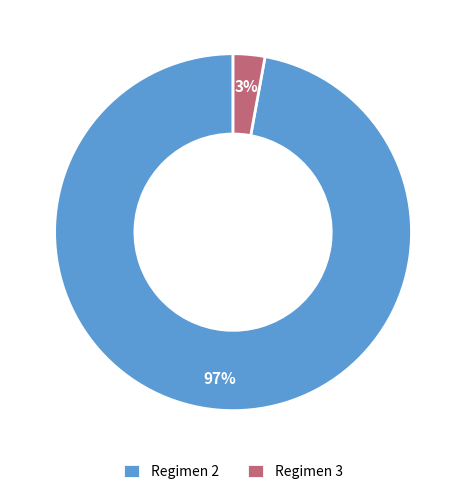

Do Regimen 2 and Regimen 3 together represent more than half of the pie?

Yes